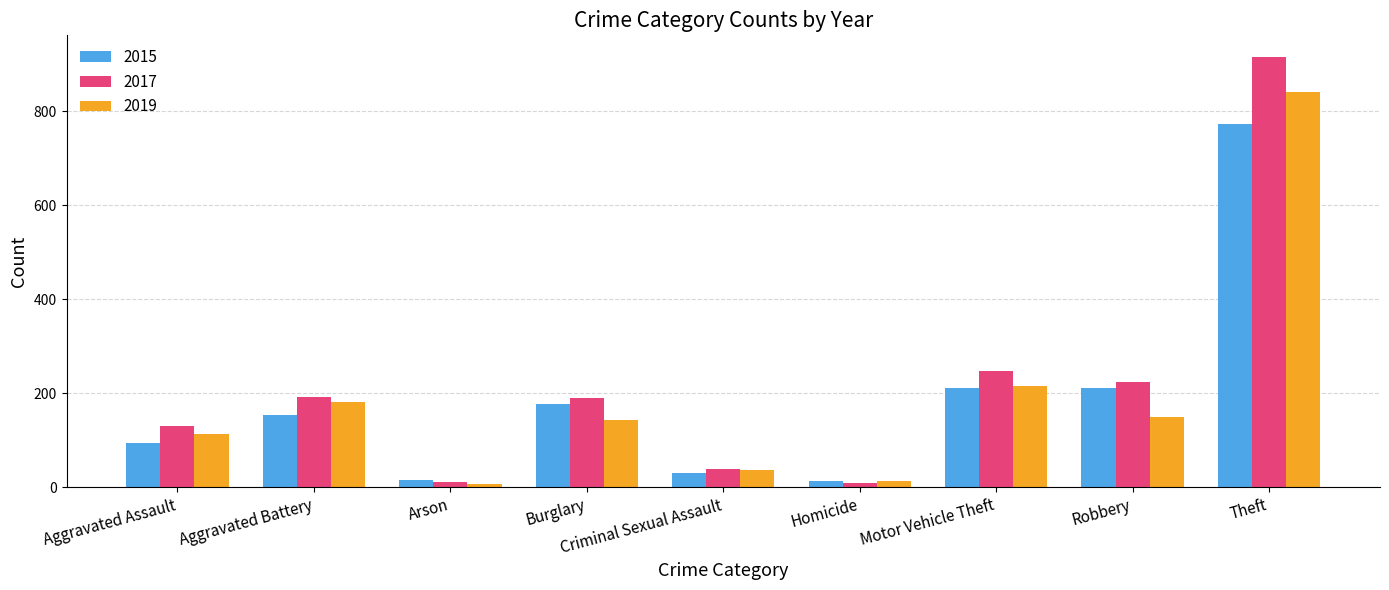

Which series has the largest range (max minus min)?

2017